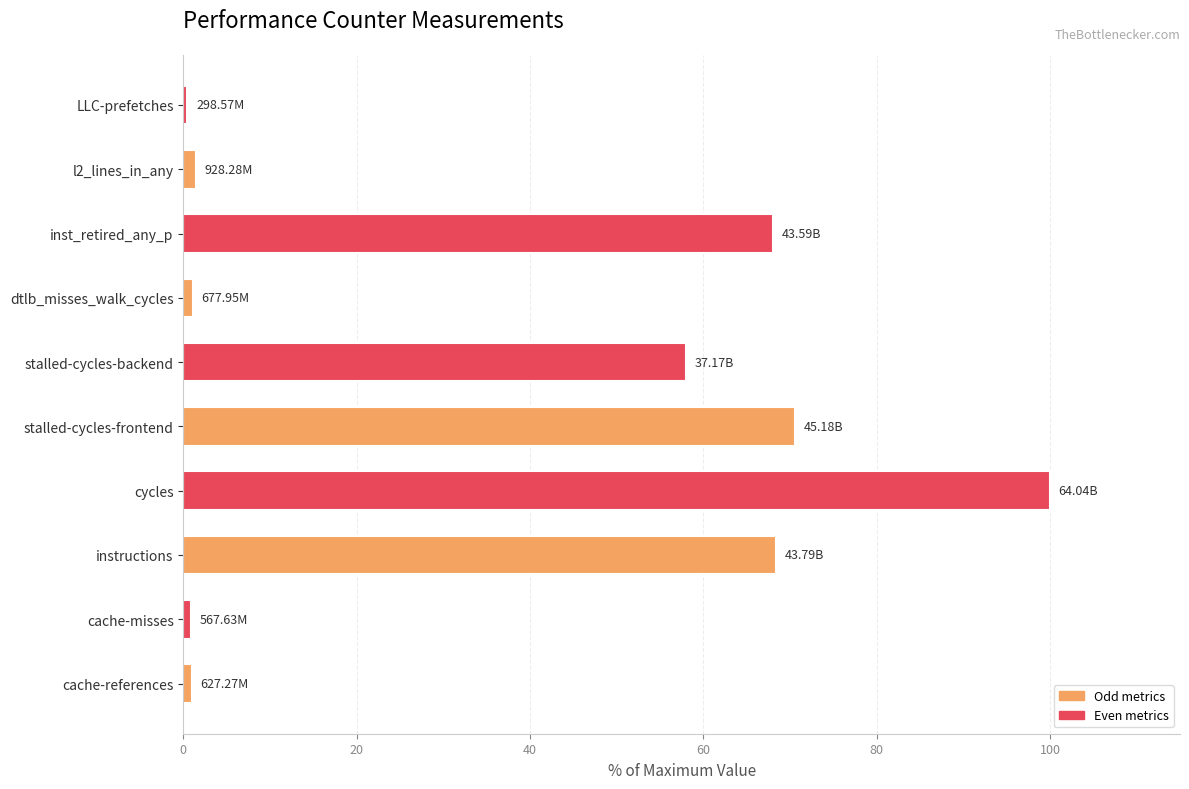

Where is the data nearest to the value 50?

stalled-cycles-backend